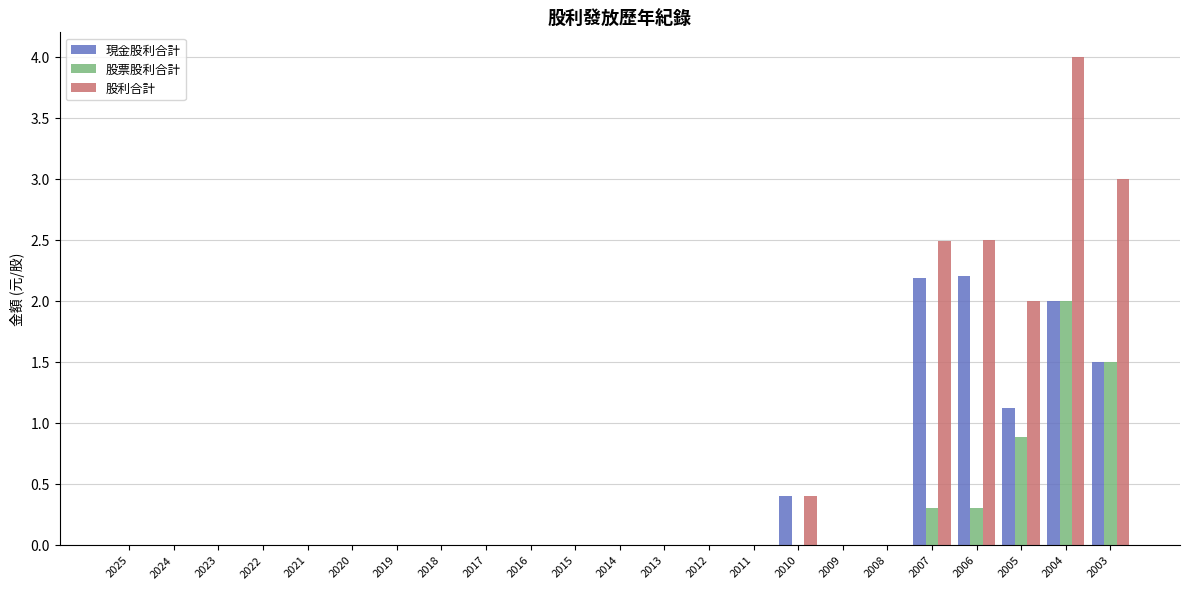

At which category does the chart reach its peak across all series?

2004